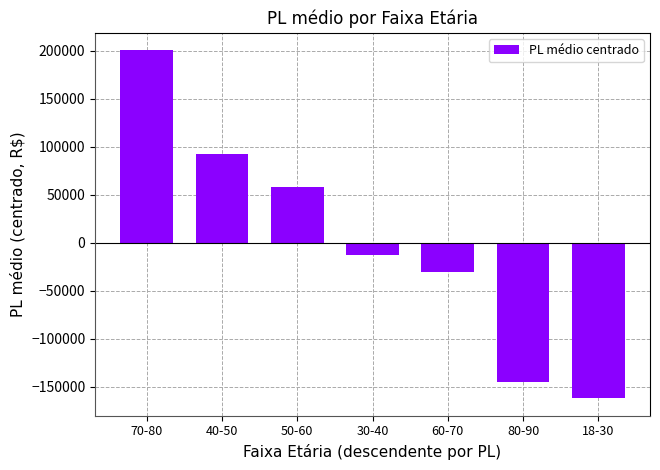

Does the chart contain any negative values?

Yes